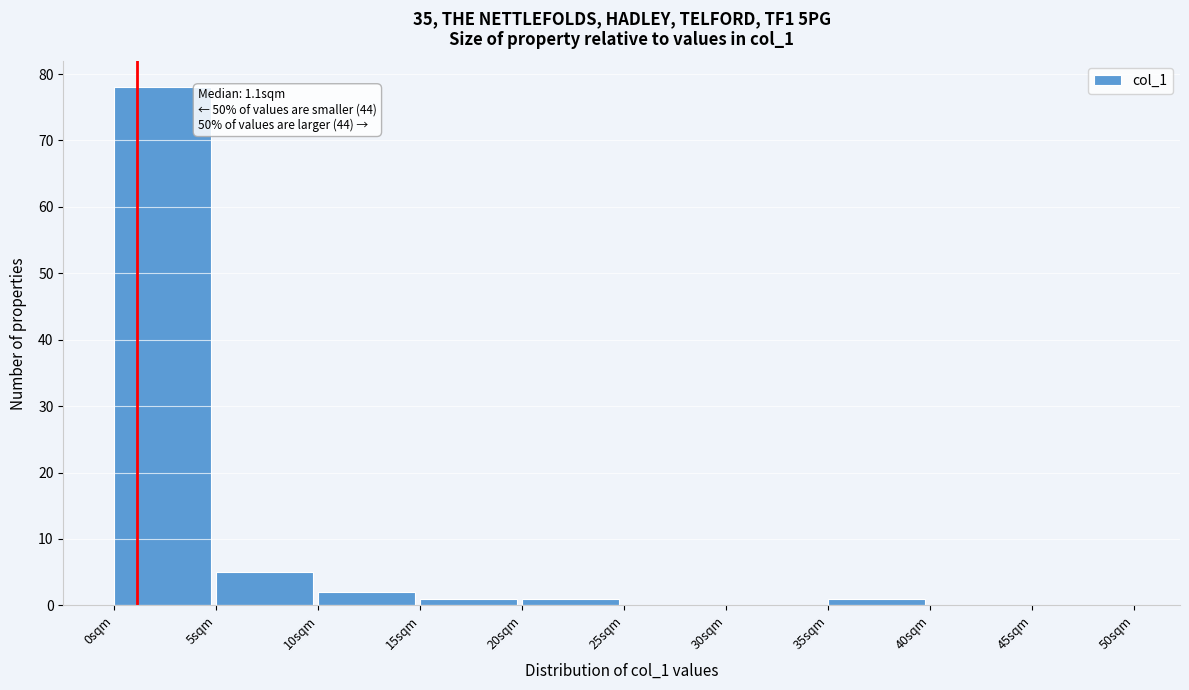

Over which range of the x-axis is the bar tallest?

0 to 5